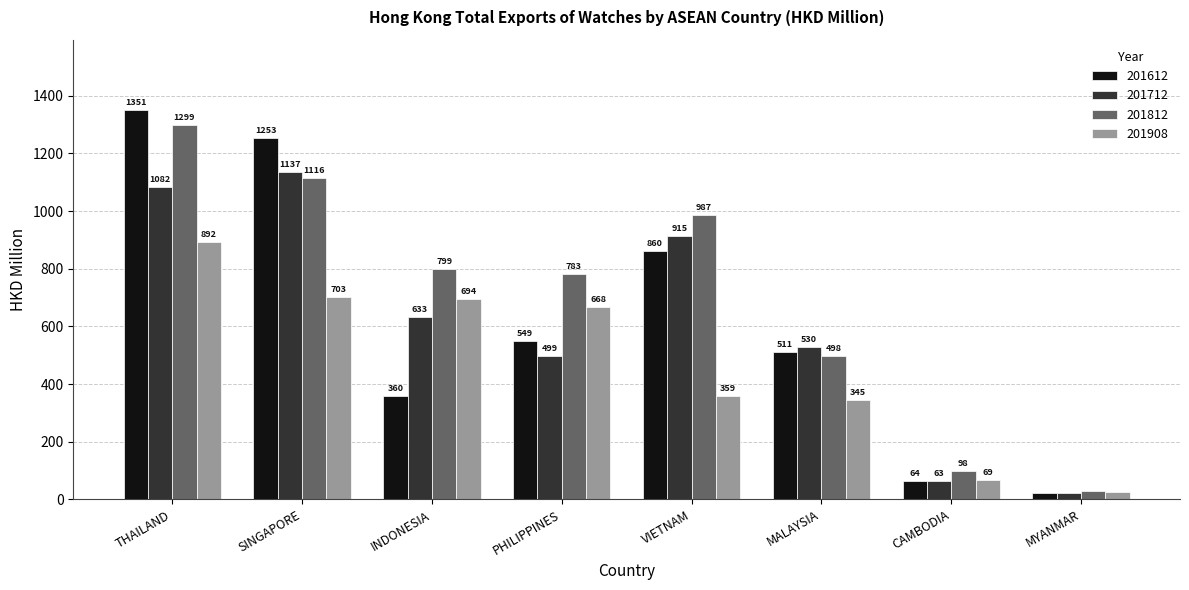

At PHILIPPINES, list the series in order from largest to smallest.

201812, 201908, 201612, 201712